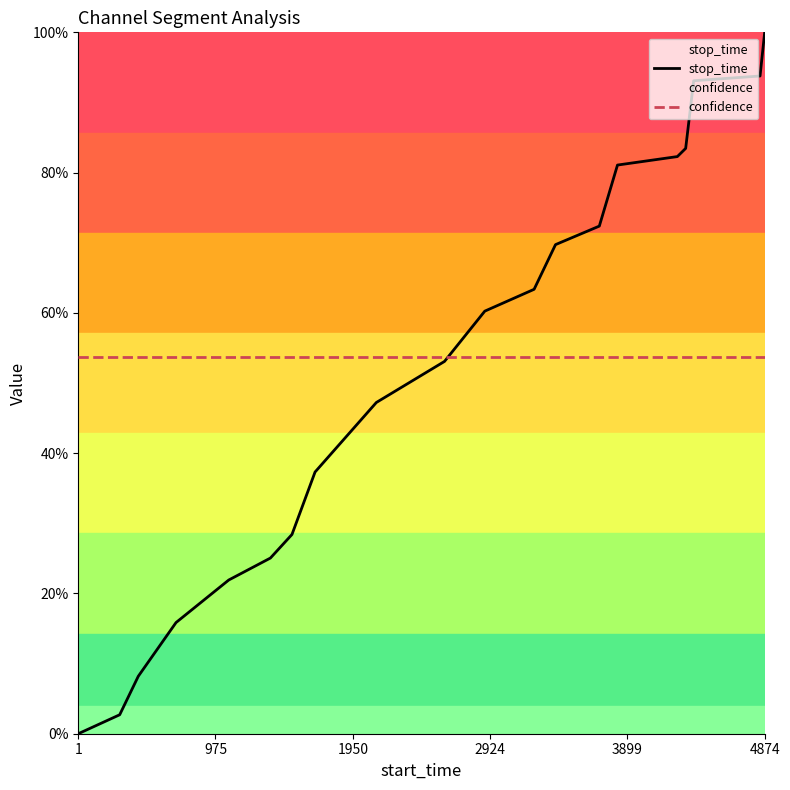

Does the chart display data point markers on the line(s)?

No